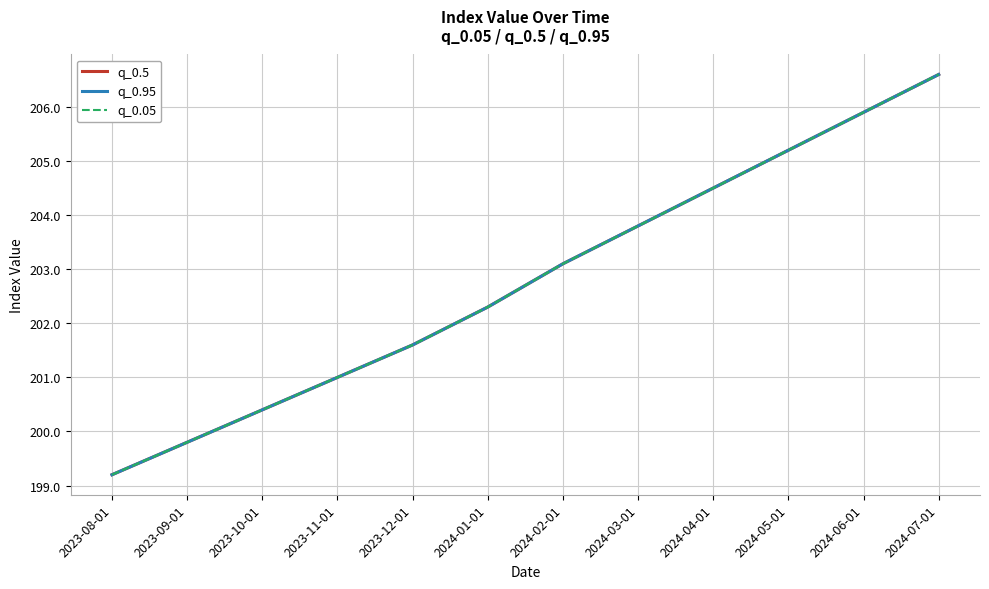

Does the chart display data point markers on the line(s)?

No